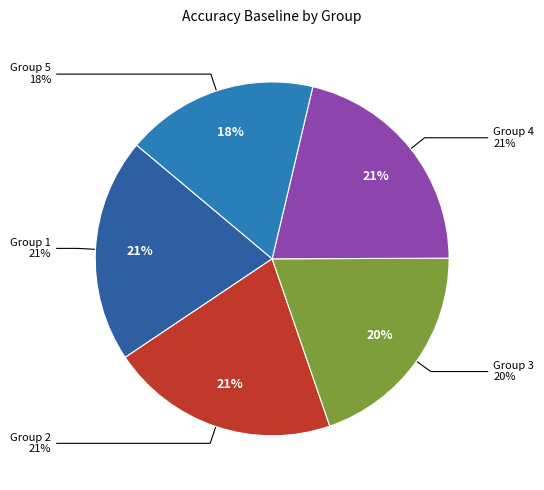

Is there a majority slice in this chart?

No